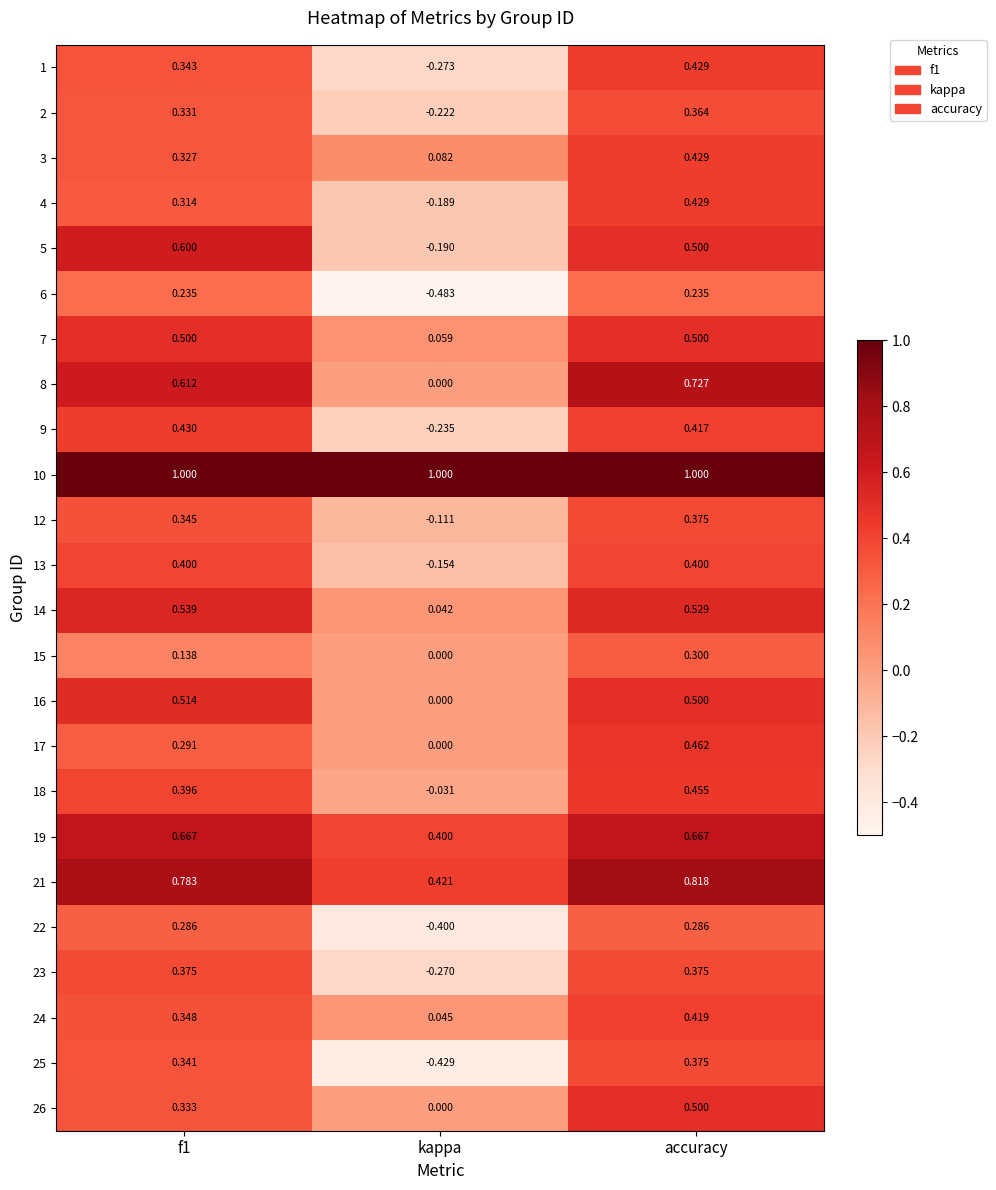

Which series has the largest total across all categories?

10